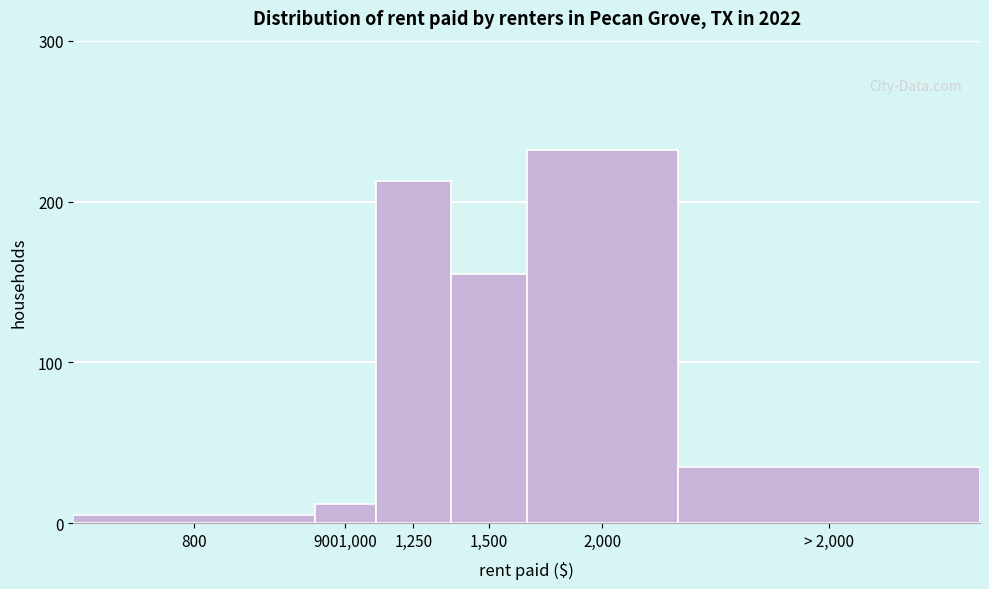

Reading left to right, list all the values displayed in this chart.

800=5	9001,000=12	1,250=213	1,500=155	2,000=232	> 2,000=35